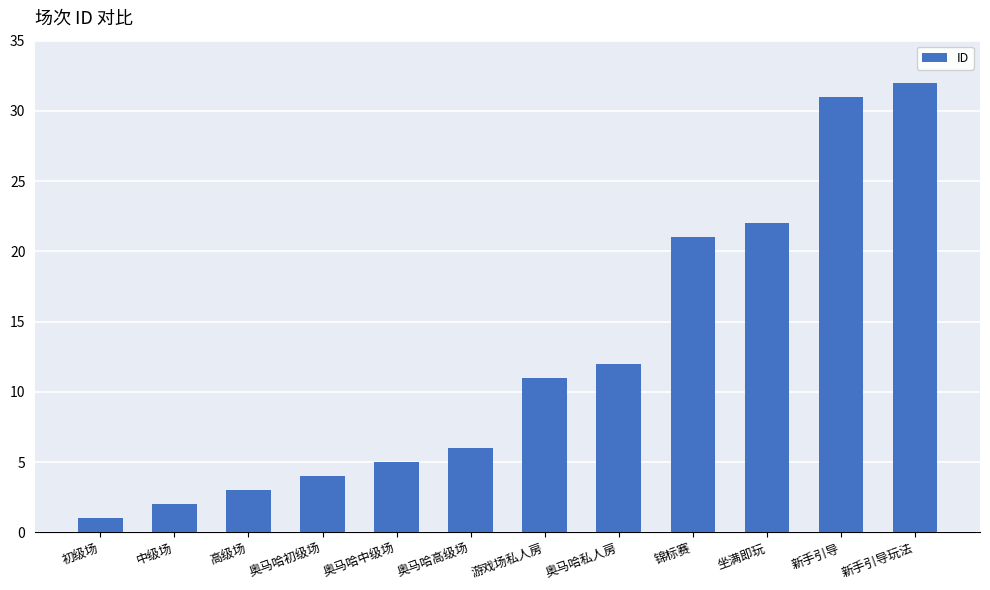

What is the difference between the values at 高级场 and 奥马哈中级场?

2